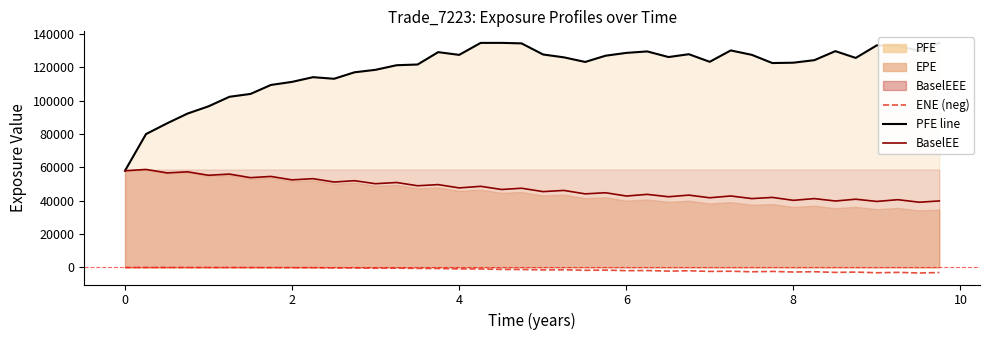

What is the average value of the BaselEE series?

47343.8